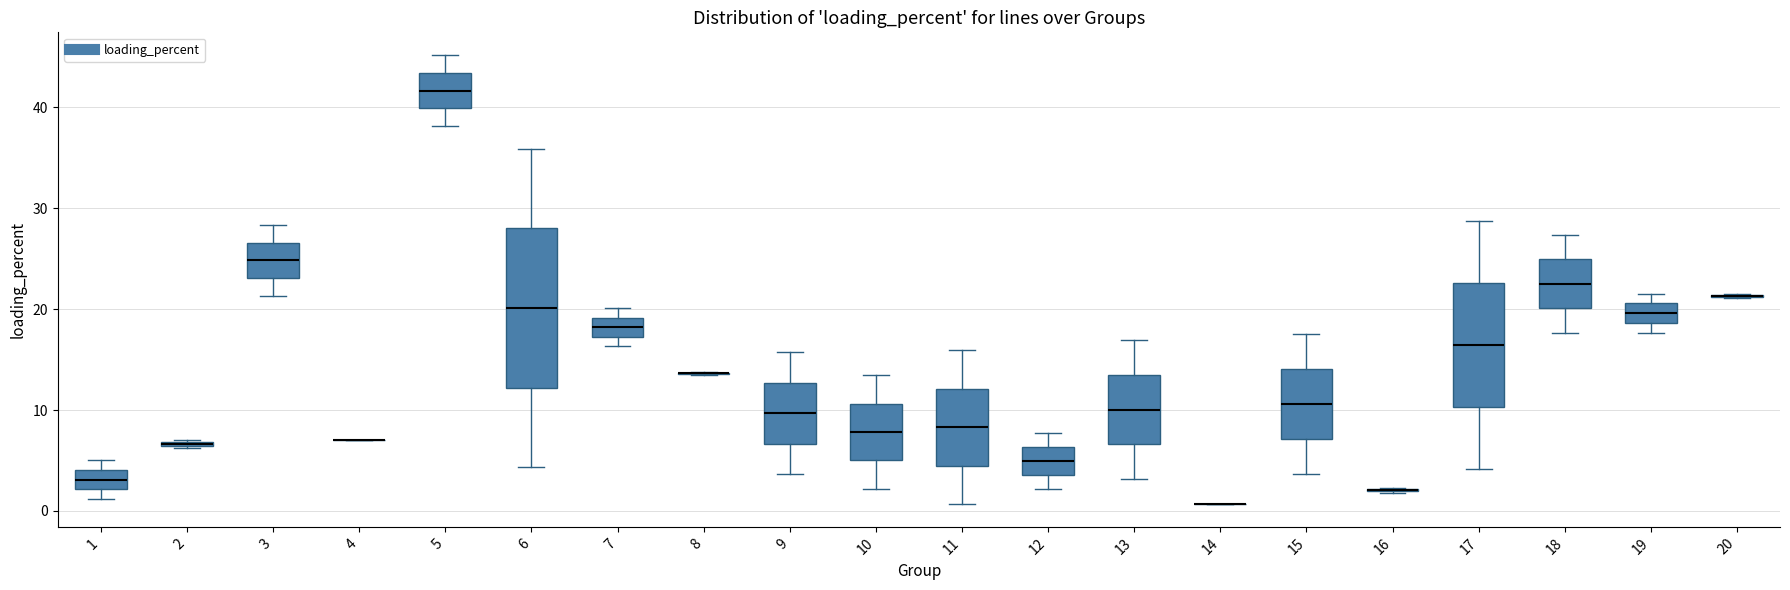

Comparing the boxes themselves (not the whiskers), which one is the tallest?

6